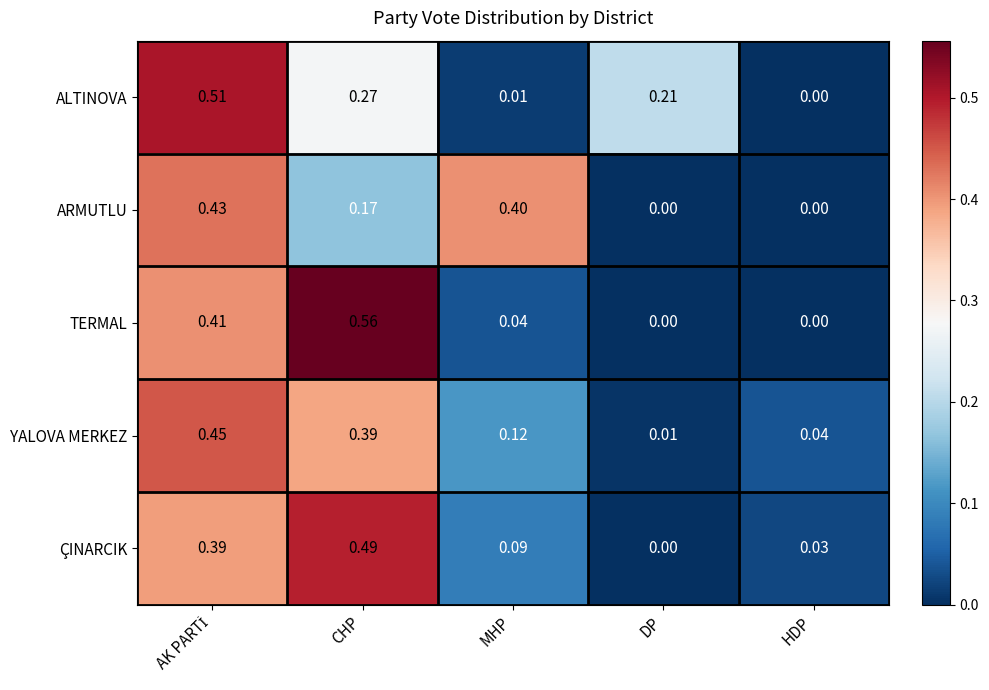

Which series has the widest spread of values?

TERMAL